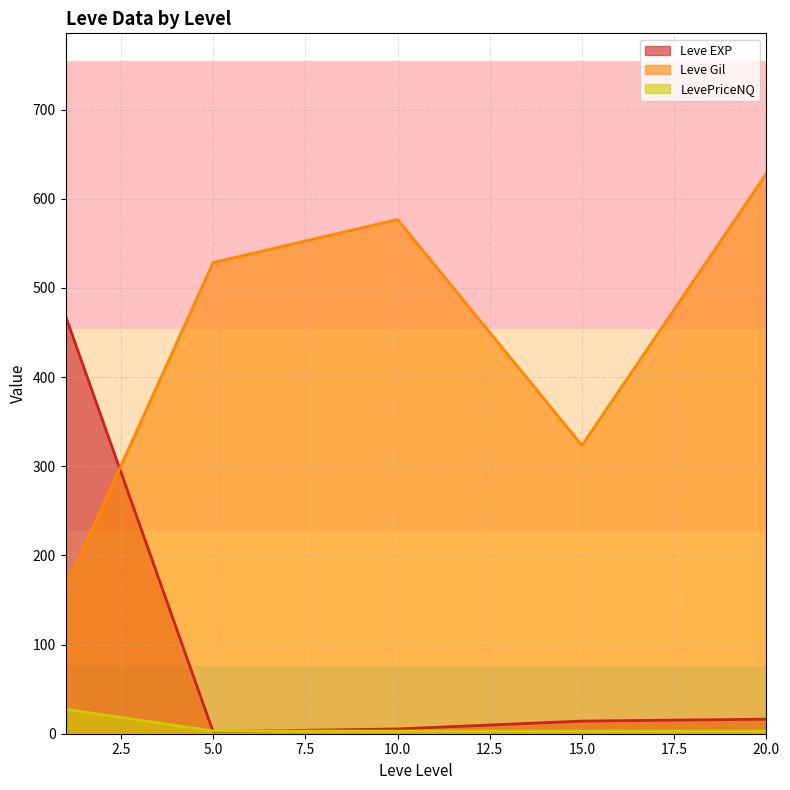

True or false: LevePriceNQ and Leve Gil intersect in this chart.

False